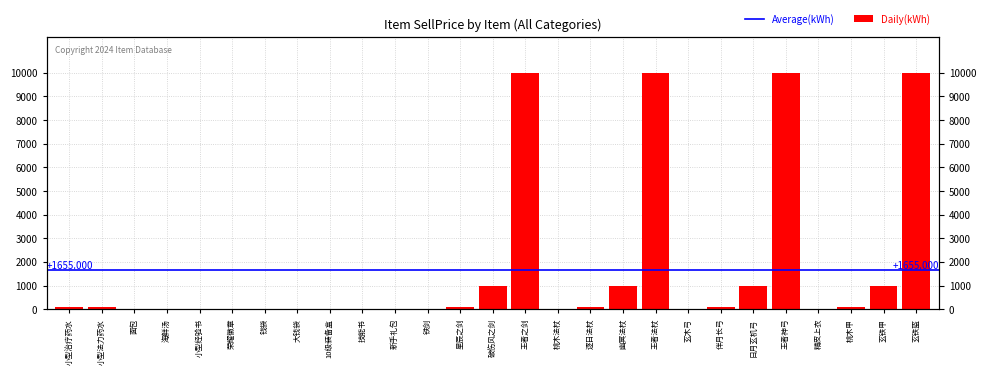

What is the greatest value displayed?

10000